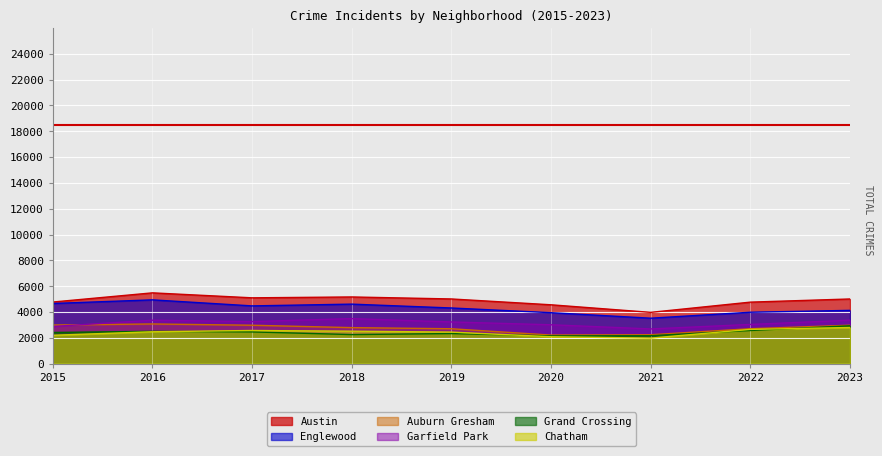

At which label does Englewood reach its minimum?

2021